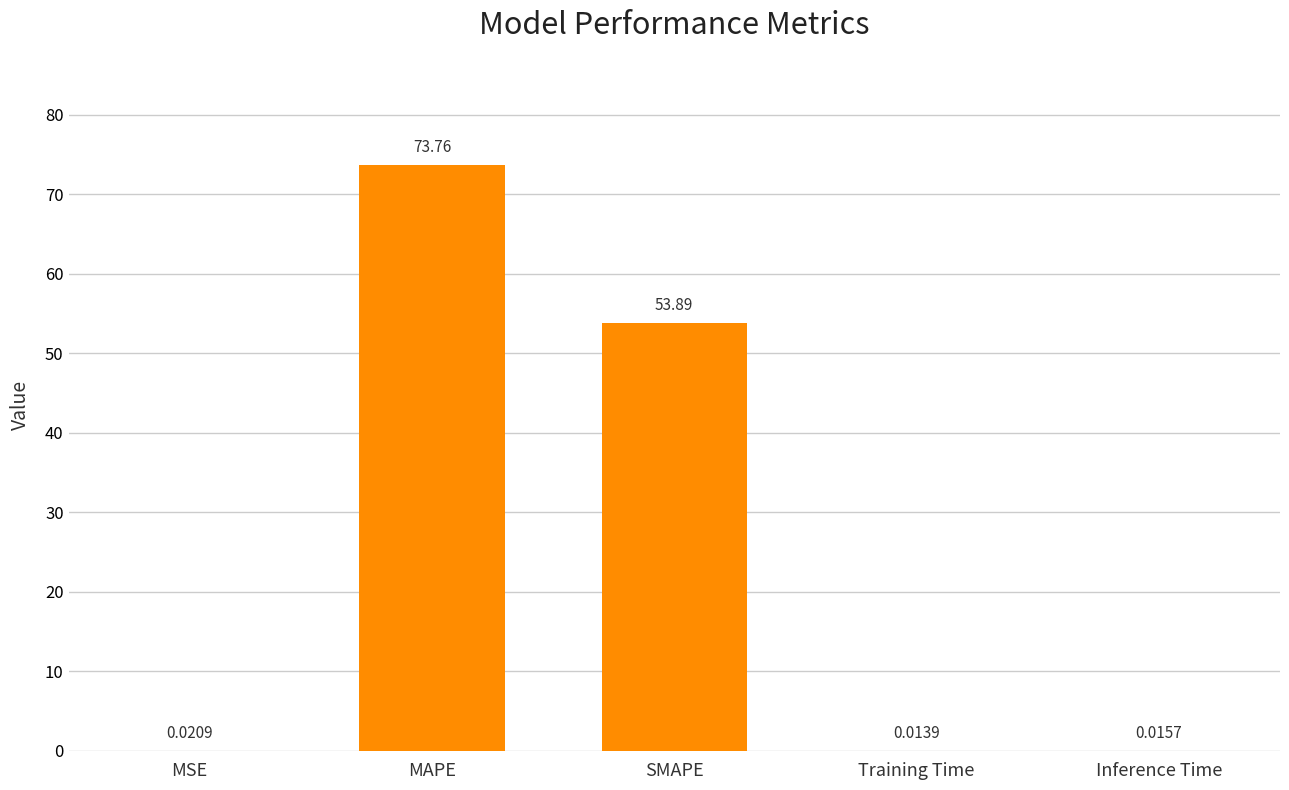

Which category has the highest value across all series?

MAPE